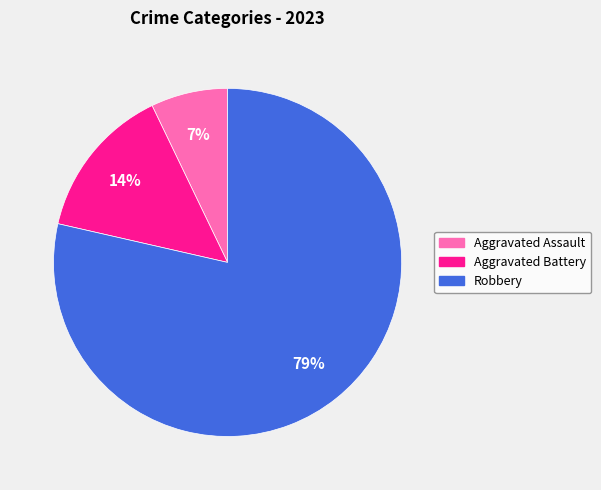

Do Aggravated Battery and Aggravated Assault together represent more than half of the pie?

No